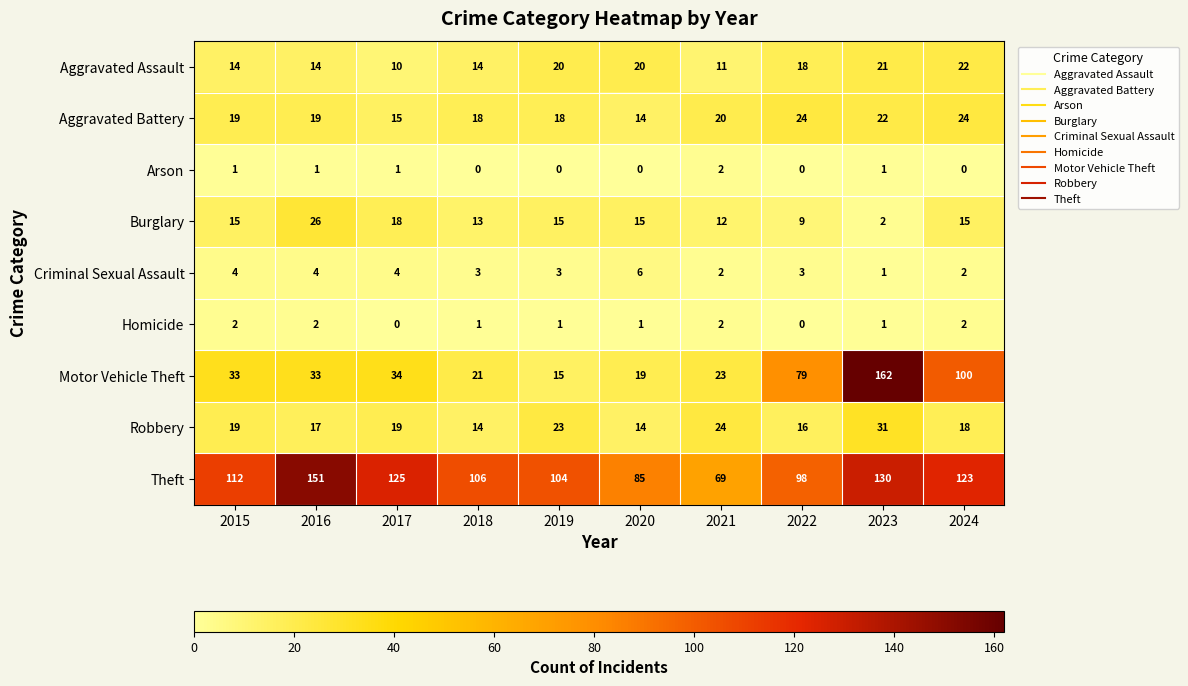

What is the sum of all Theft values?

1103